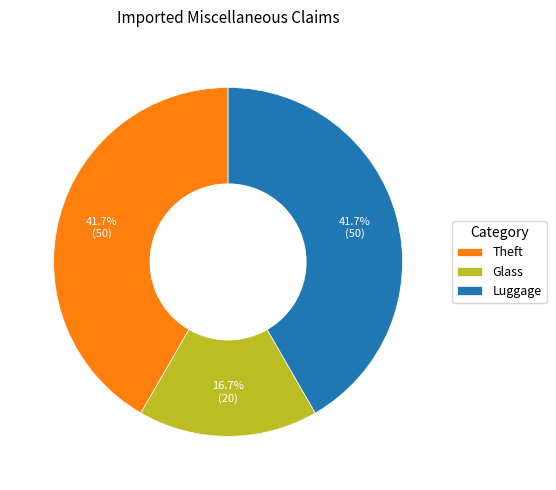

To the nearest percent, what is the combined percentage of Theft and Luggage?

83%